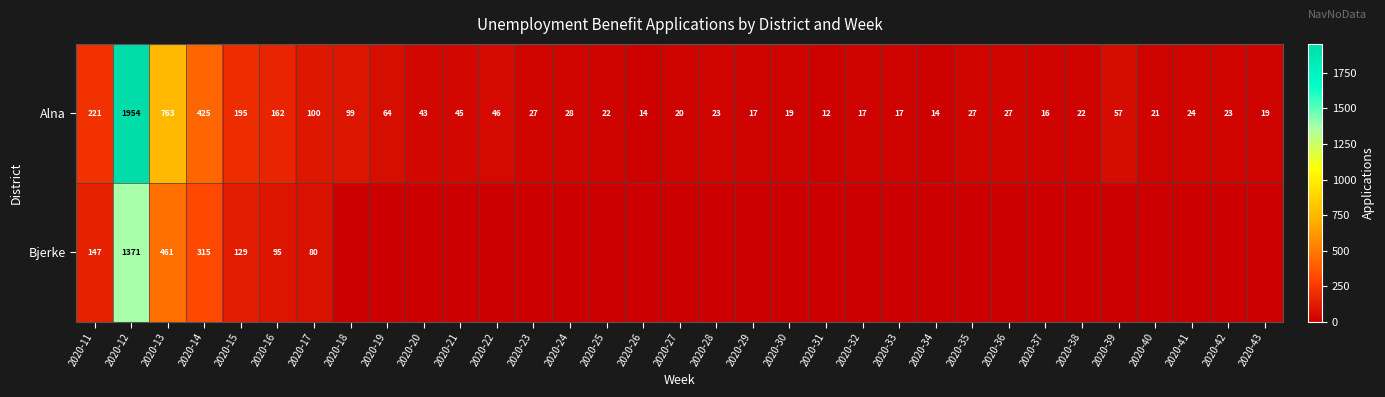

Is it true that Alna equals 276 at 2020-14?

False